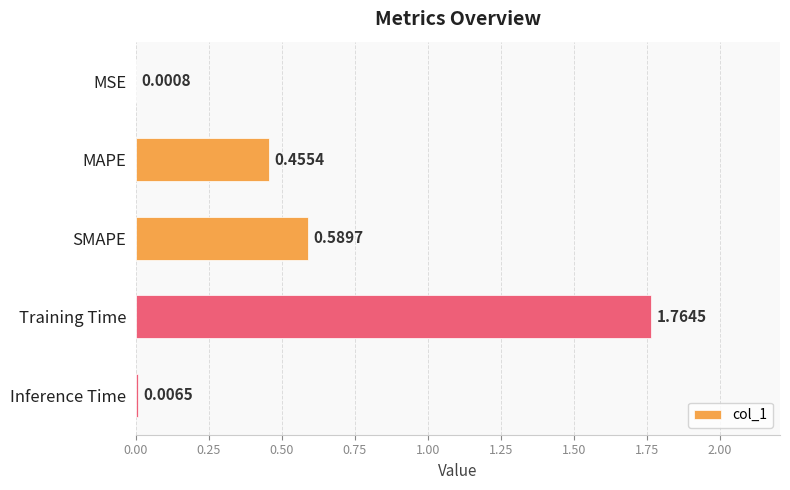

What is the change in value from SMAPE to Training Time?

+1.2